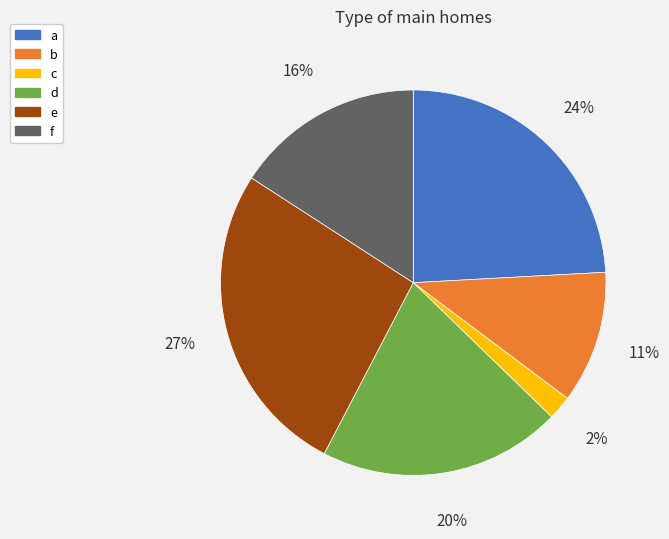

Do a and f together represent more than half of the pie?

No